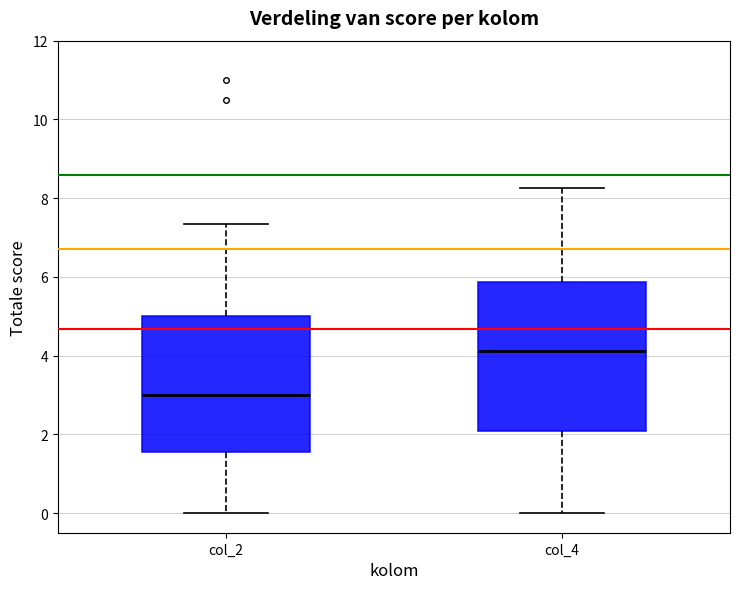

Reading left to right, transcribe this box plot: for each box, give where its median line is, the range the box spans, and where its two whiskers end, as read against the y-axis. The values are not printed on the chart, so give them approximately, as read against the axis.

col_2: median 3.0, box 1.6 to 5.0, whiskers 0.0 to 7.4
col_4: median 4.2, box 2.0 to 5.8, whiskers 0.0 to 8.2